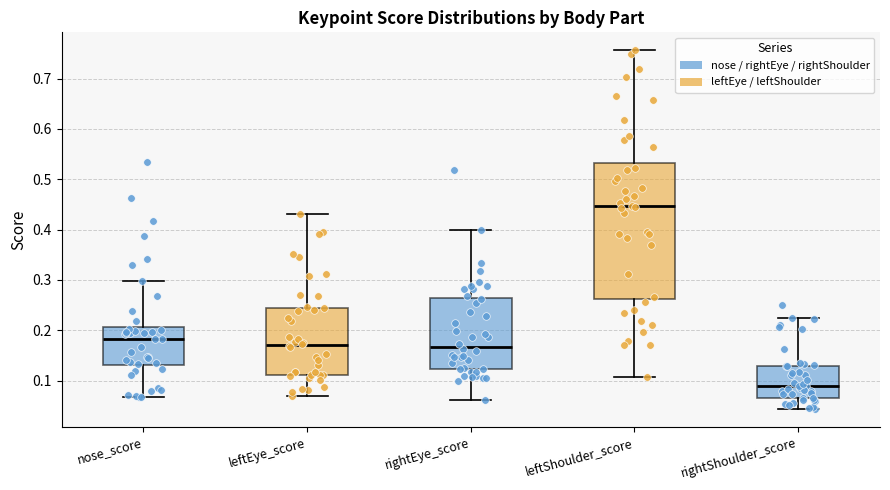

Which box is the tallest, from its lower edge to its upper edge?

leftShoulder_score